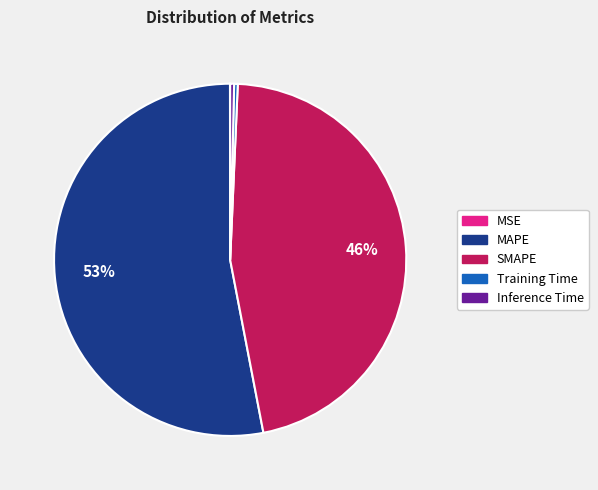

Is there a majority slice in this chart?

Yes